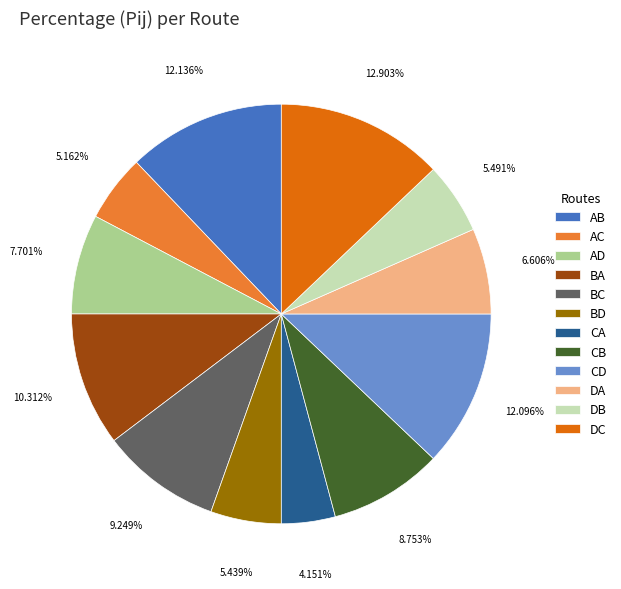

Which category has the smallest portion of the pie?

CA